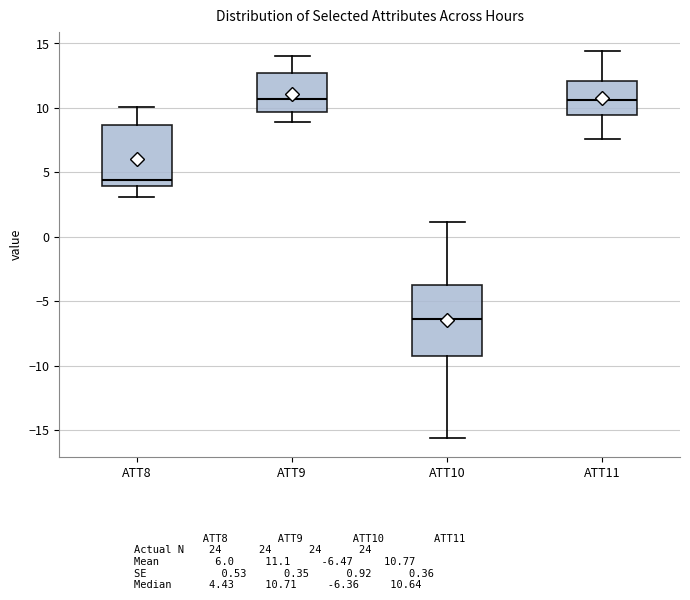

Reading left to right, read every box against the y-axis: the position of its median line, the range the box covers, and the ends of its whiskers. The values are not printed on the chart, so give them approximately, as read against the axis.

ATT8: median 4.5, box 4.0 to 8.5, whiskers 3.0 to 10.0
ATT9: median 10.5, box 9.5 to 12.5, whiskers 9.0 to 14.0
ATT10: median -6.5, box -9.0 to -4.0, whiskers -15.5 to 1.0
ATT11: median 10.5, box 9.5 to 12.0, whiskers 7.5 to 14.5